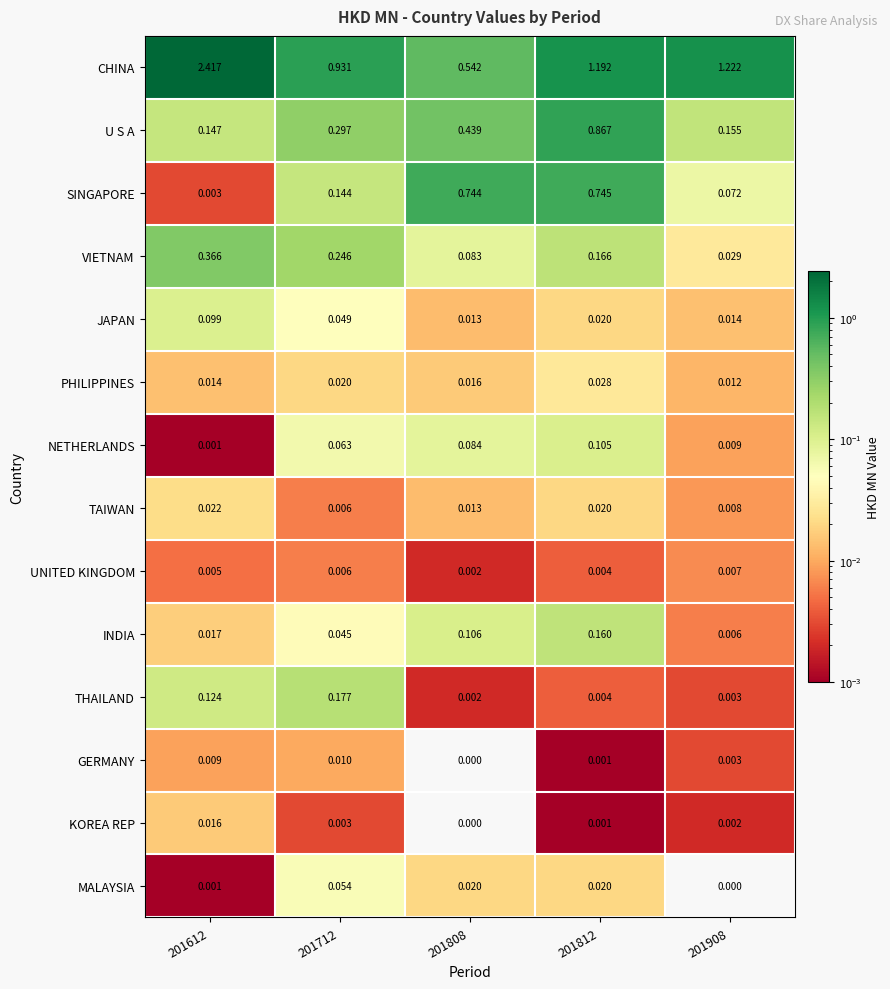

List the series in order of their peak value, highest first.

CHINA, U S A, SINGAPORE, VIETNAM, THAILAND, INDIA, NETHERLANDS, JAPAN, MALAYSIA, PHILIPPINES, TAIWAN, KOREA REP, GERMANY, UNITED KINGDOM